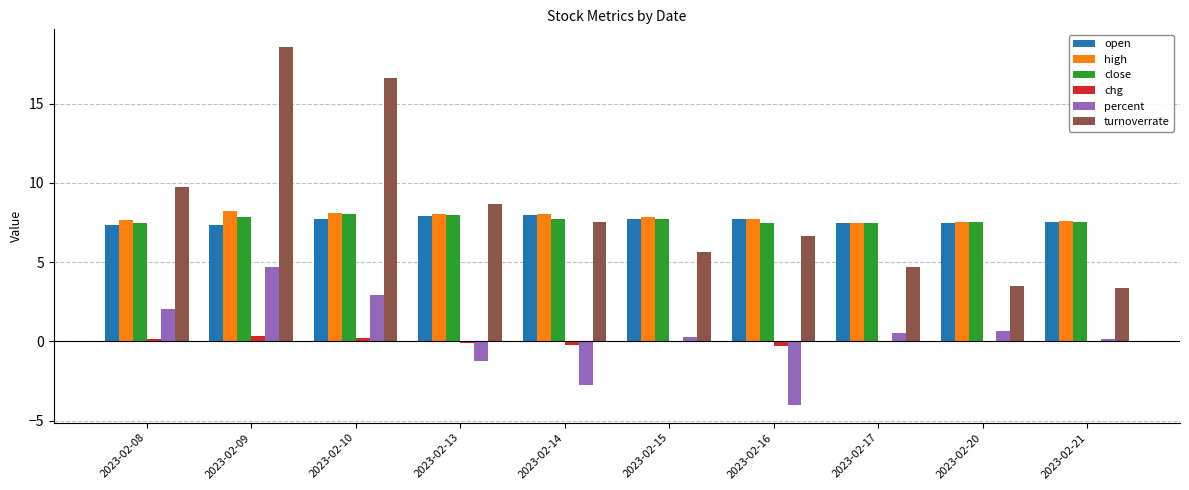

What value does the chg series have at 2023-02-16?

-0.3